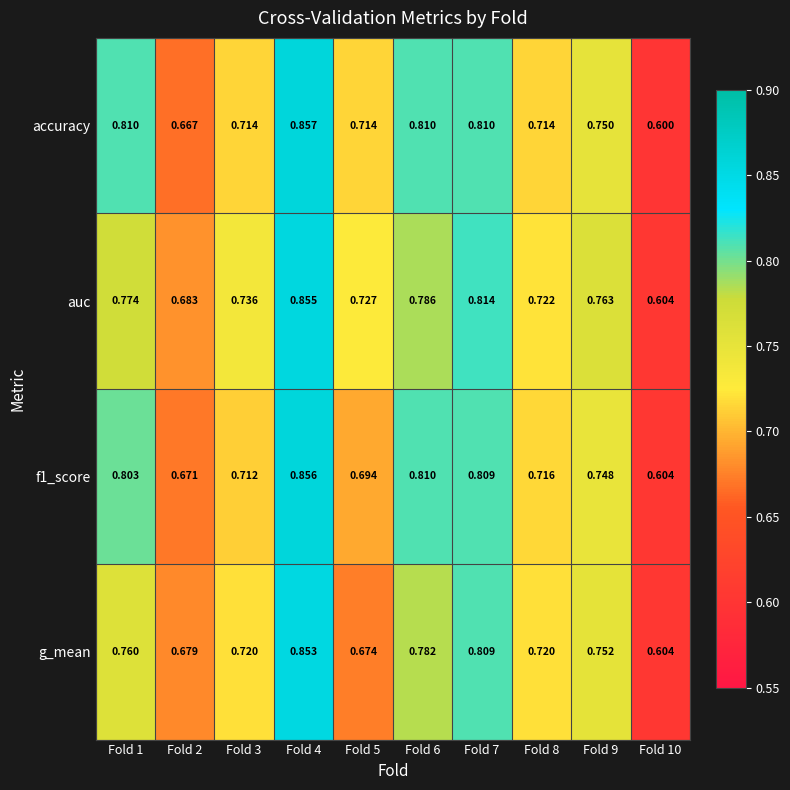

Which series has the largest range (max minus min)?

accuracy